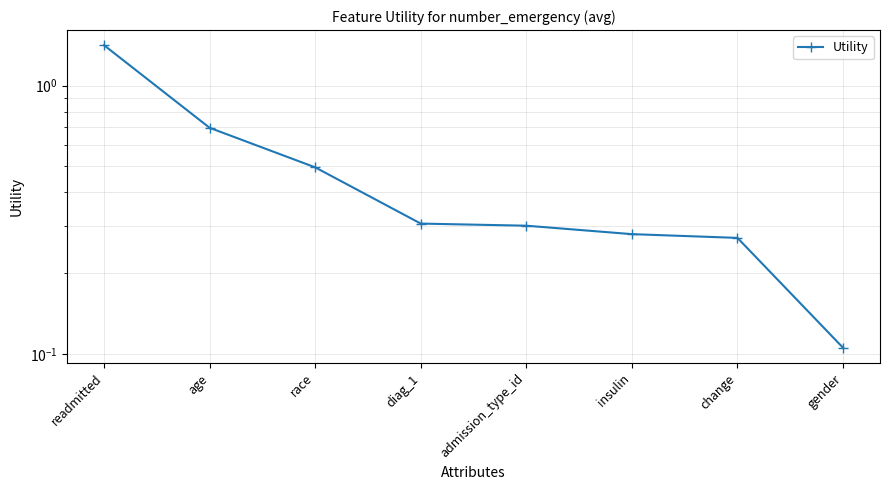

How many lines are shown in the chart?

1